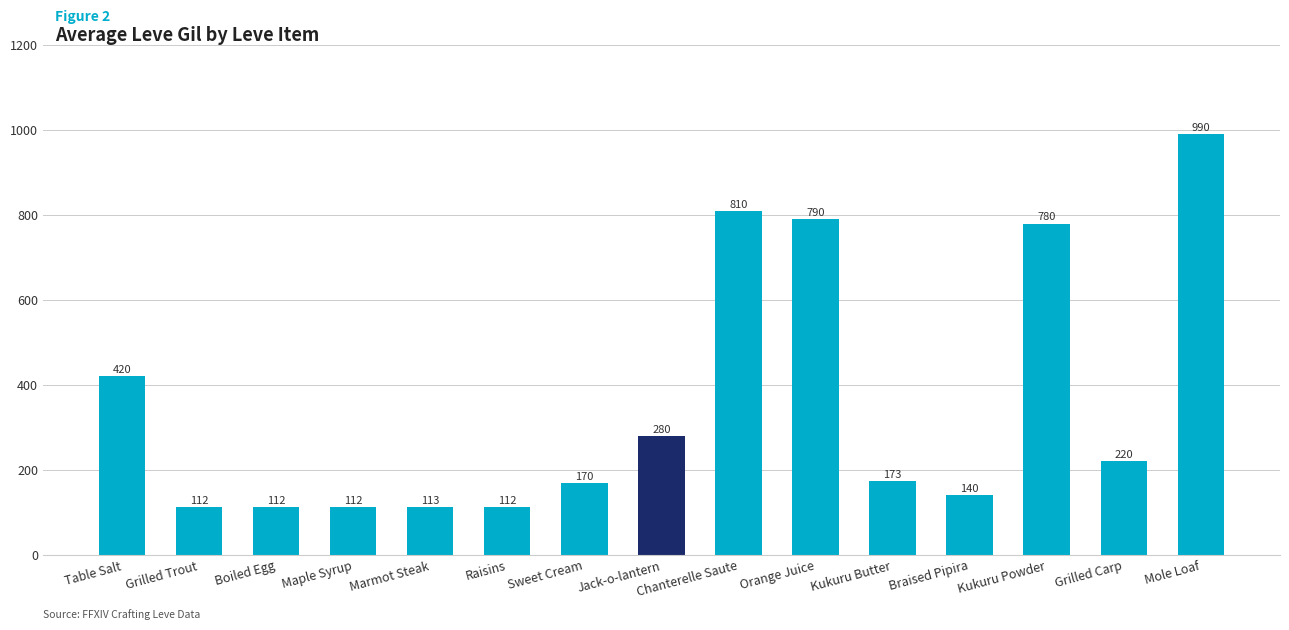

Which has a higher value, Chanterelle Saute or Grilled Carp?

Chanterelle Saute